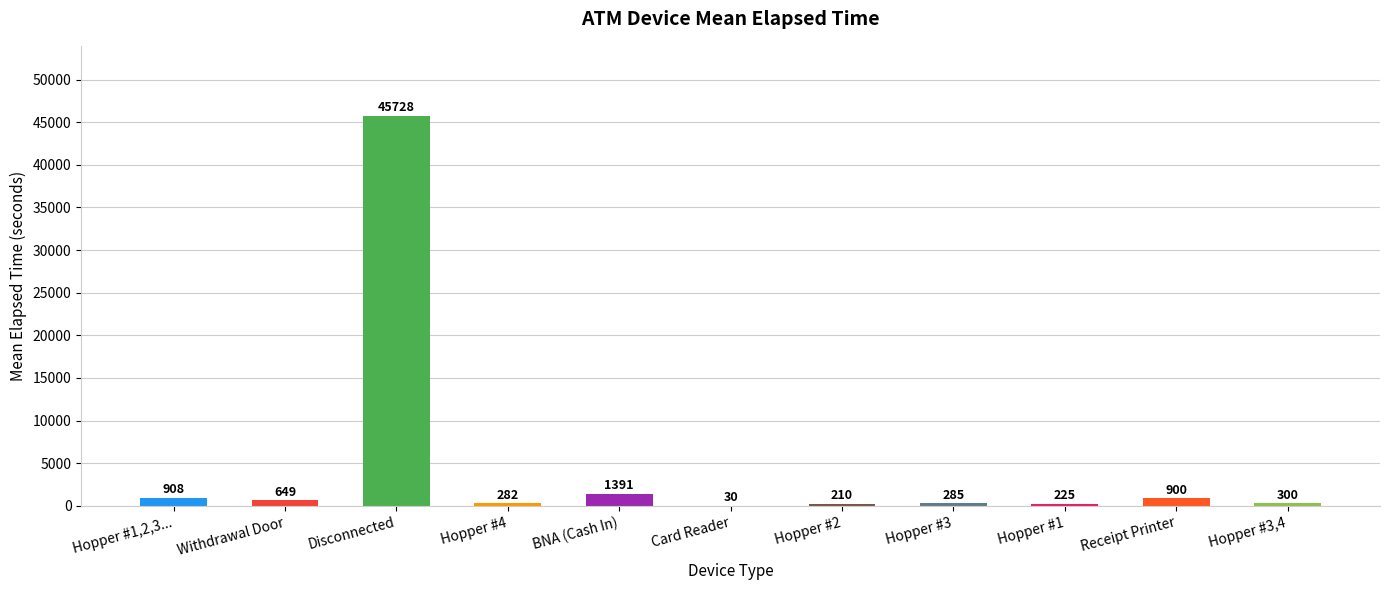

What is the sum of the values at Hopper #1 and Hopper #3,4?

525.0